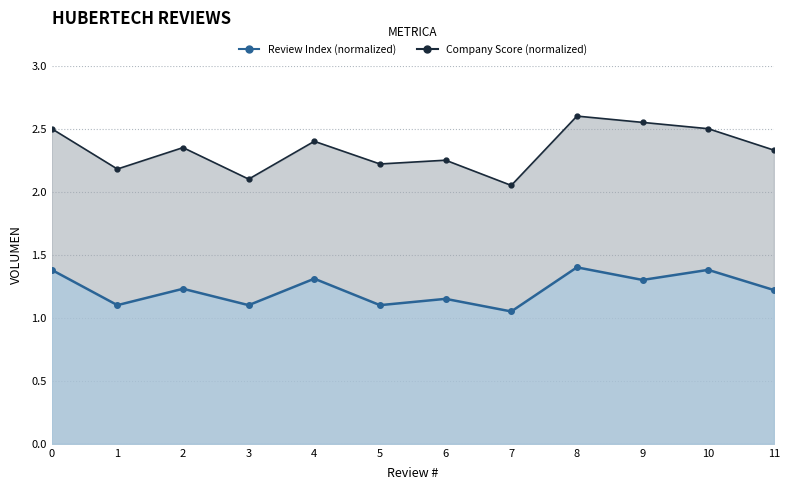

At which category does the chart reach its peak across all series?

8